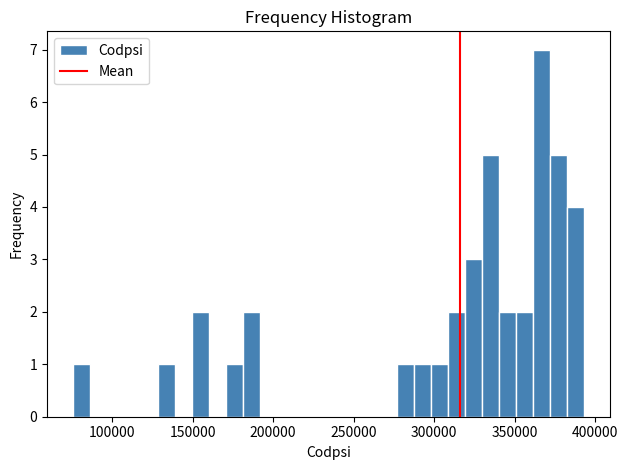

Around what value on the x-axis is the tallest bar? Give the approximate position of its centre, as read against the axis.

365000